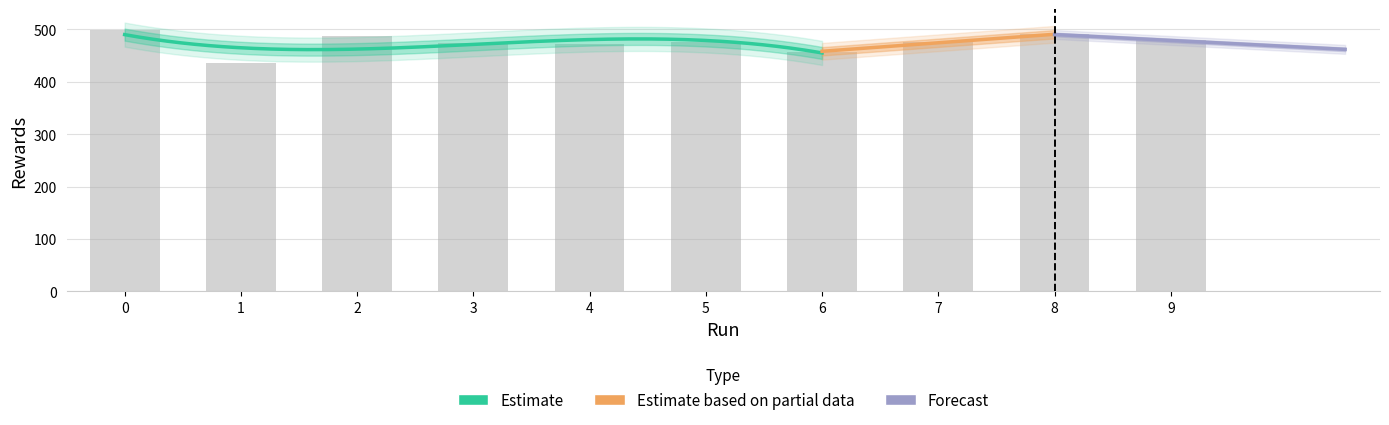

What is the change in value from 6 to 8?

+32.5